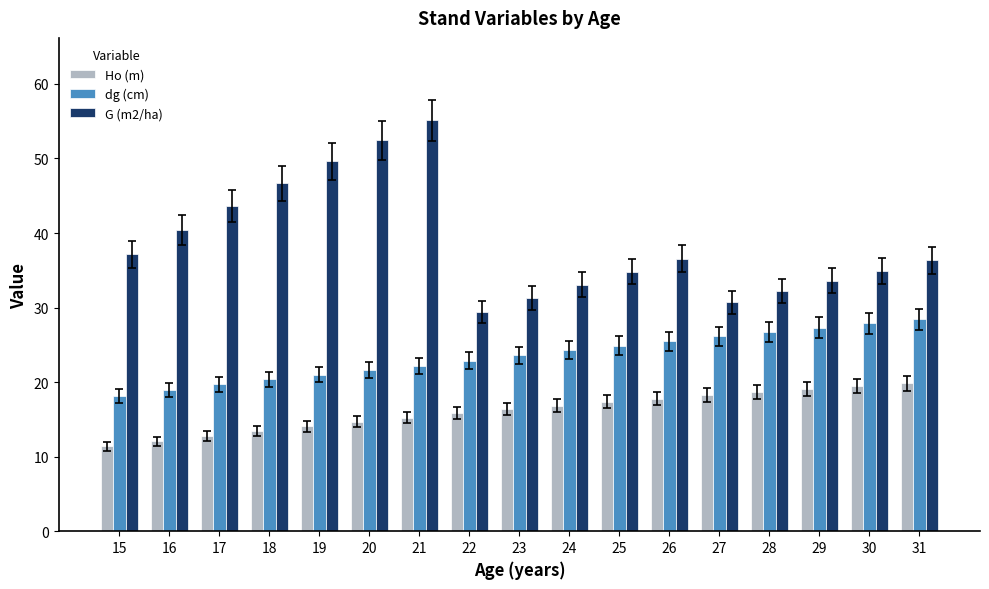

What is the difference between the maximum and minimum values in the Ho (m) series?

8.5